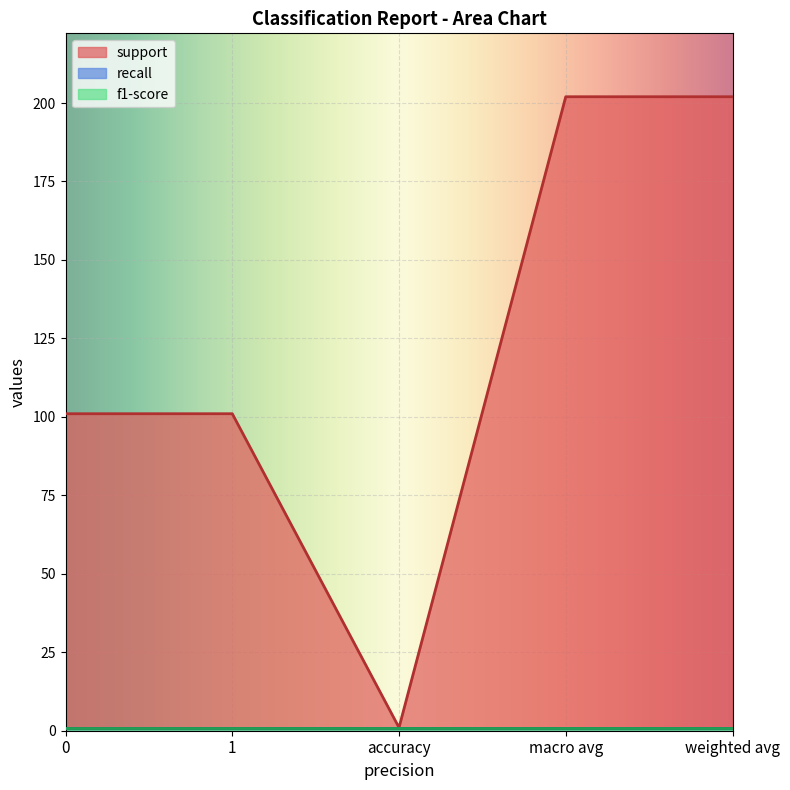

Which label corresponds to the largest value in the chart?

macro avg